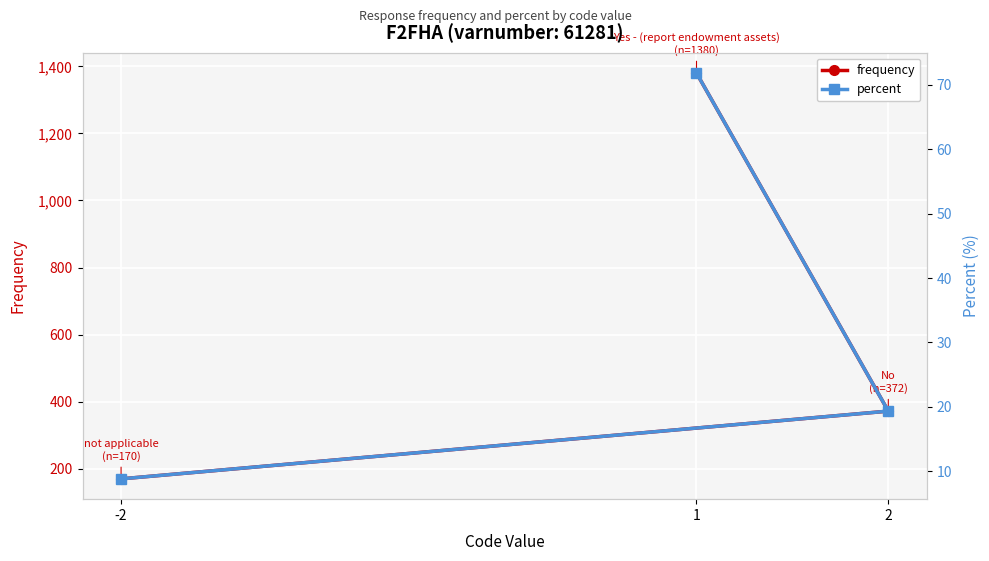

What position from the right is 1?

3